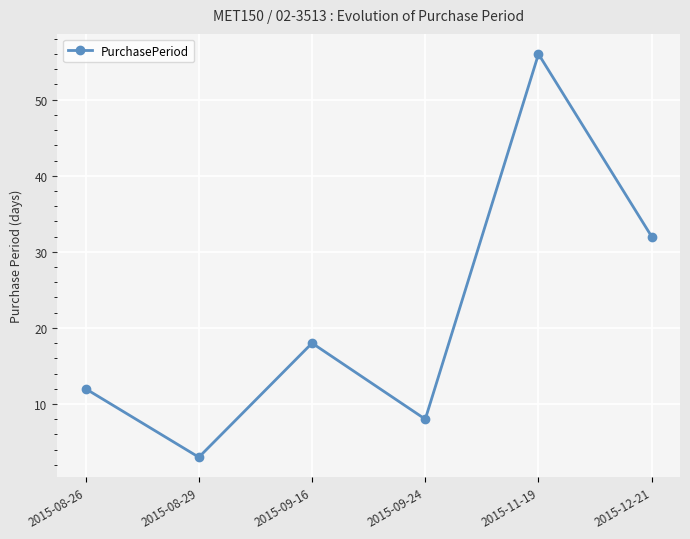

Between 2015-11-19 and 2015-09-16, which is larger?

2015-11-19